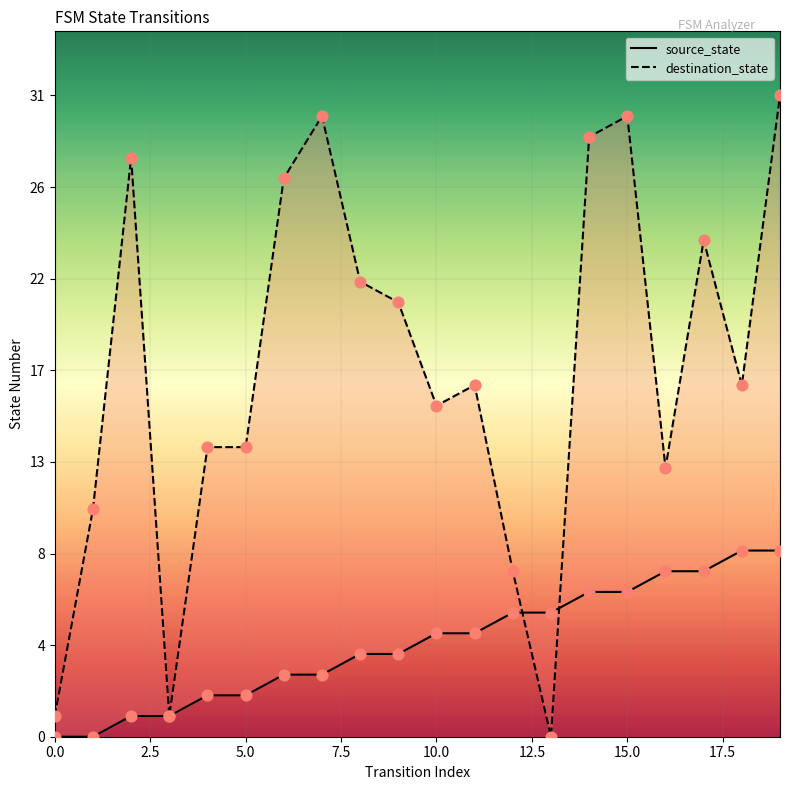

At which category is the sum across all series the highest?

19